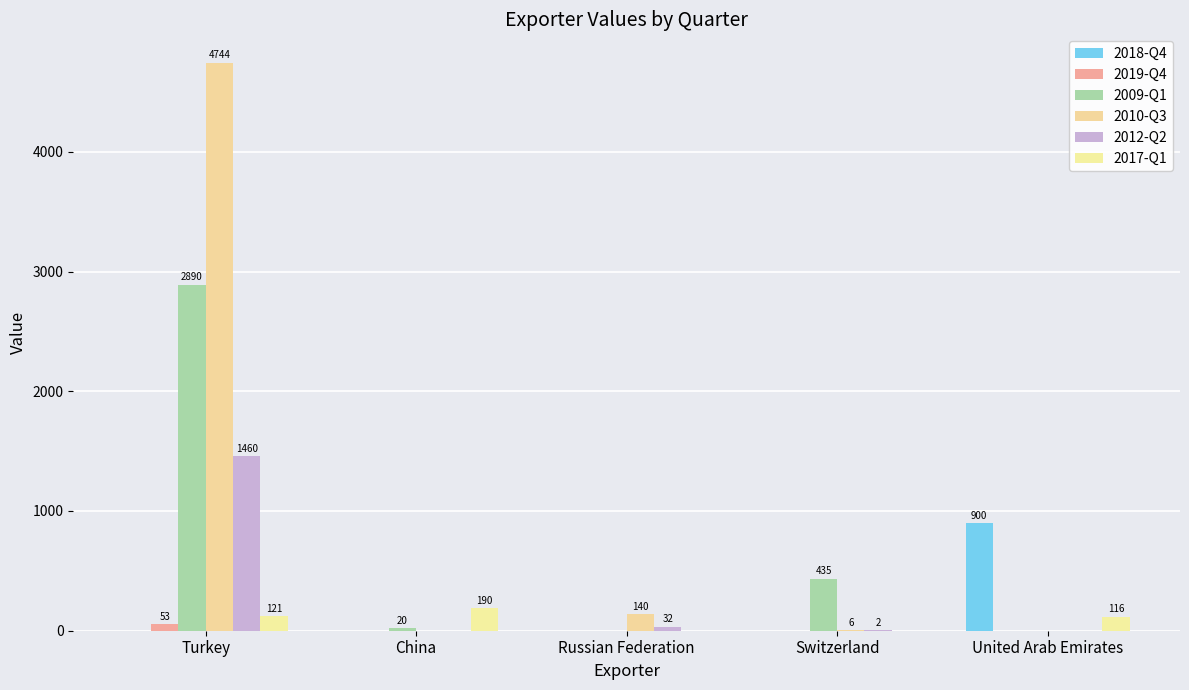

True or false: 2019-Q4 has a value of 17 at United Arab Emirates.

False